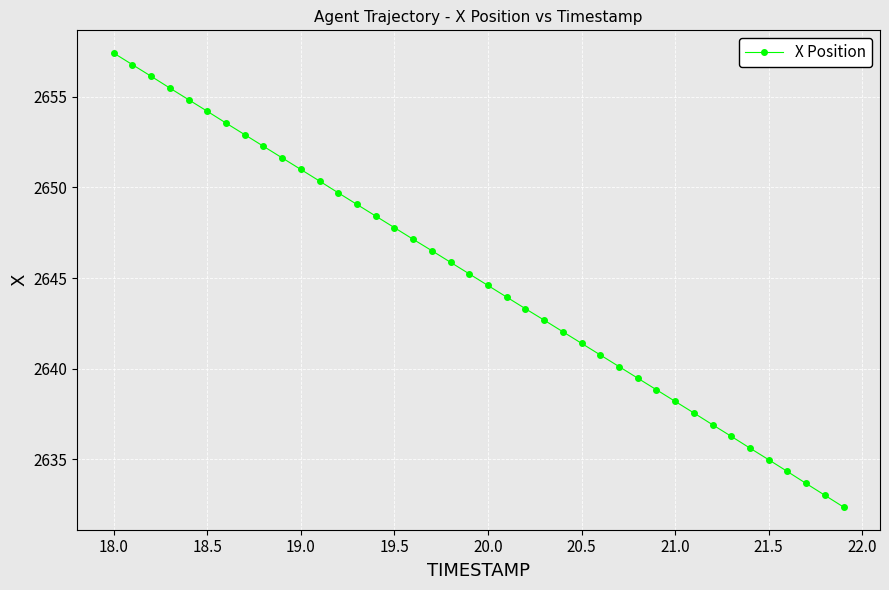

What is the value of the 2nd point from the left?

2656.8